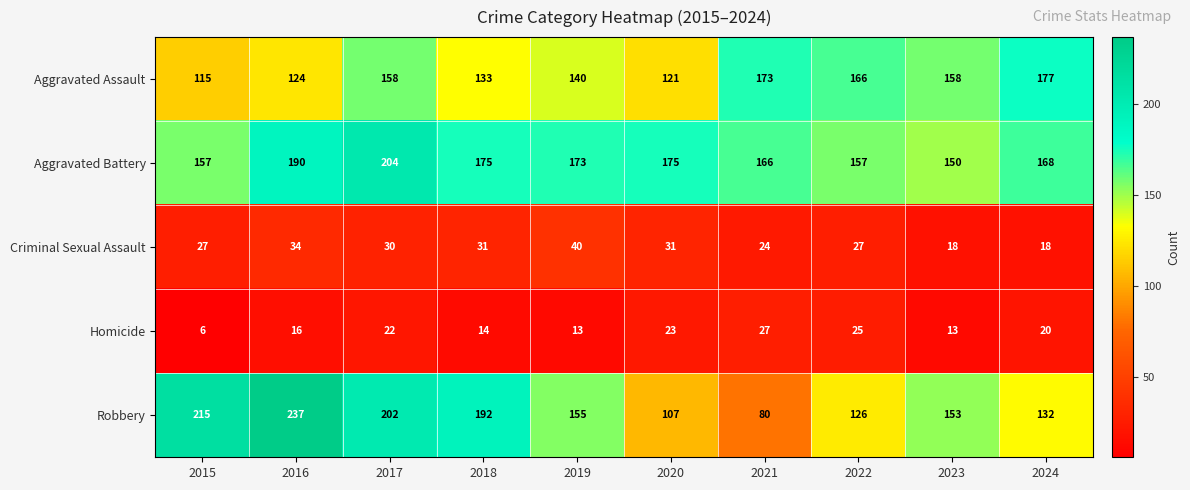

The Aggravated Assault series shows 261 at 2022. True or false?

False